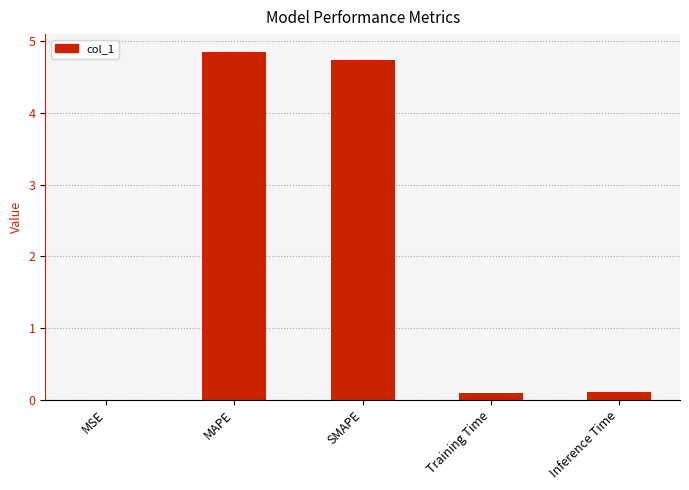

What is the sum of all values?

9.8